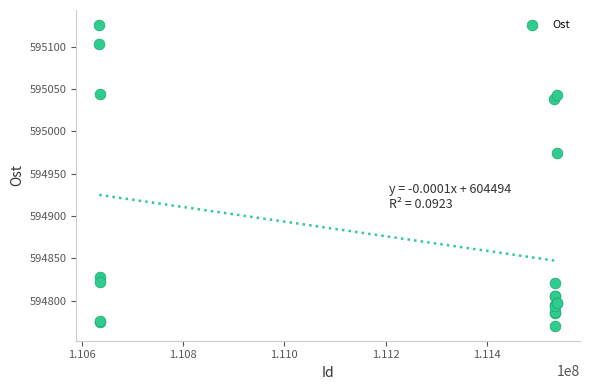

What Y value in the scatter plot is closest to 594948?

594974.4